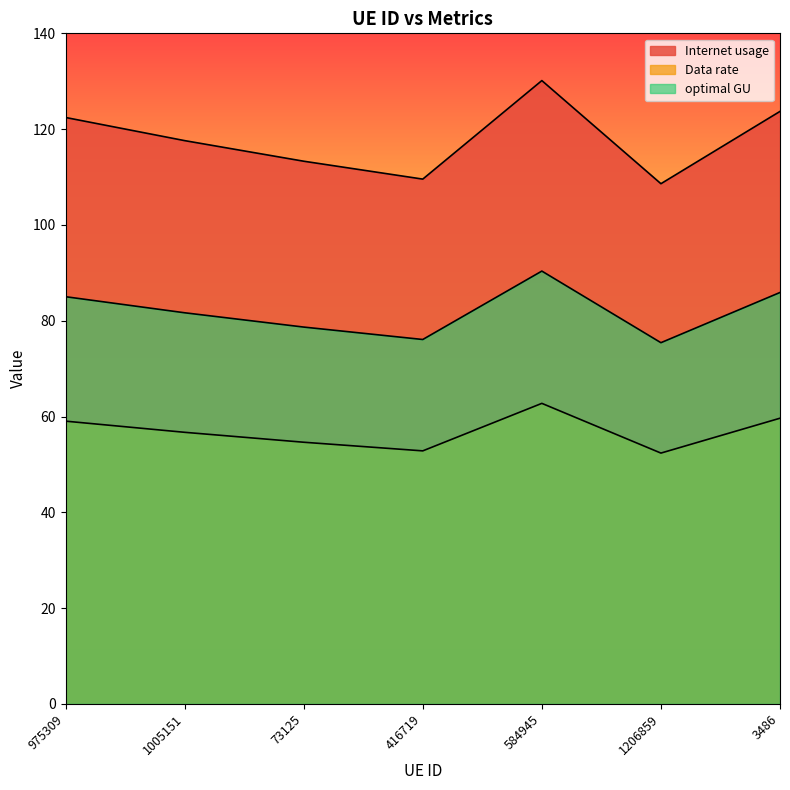

The value of optimal GU at 1005151 is 23.3. True or false?

False